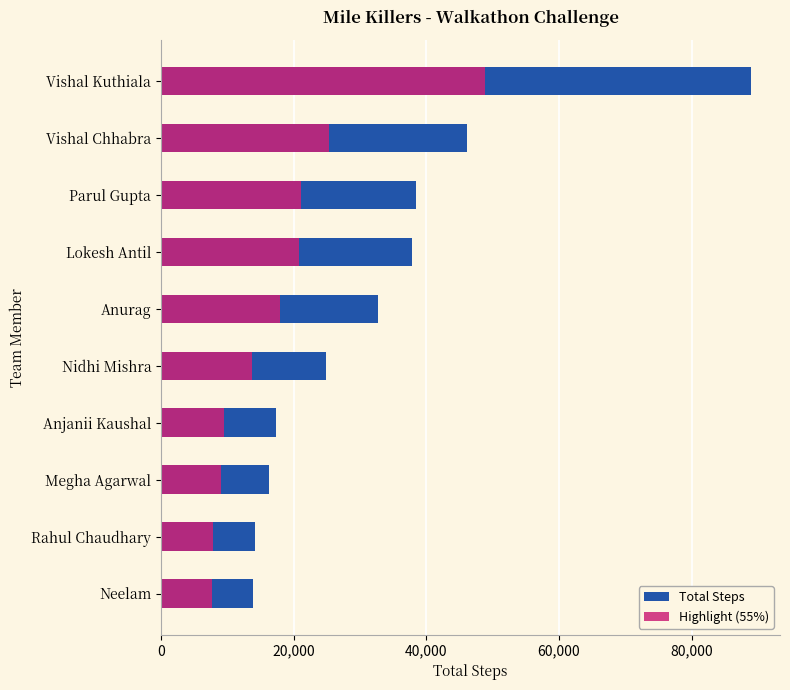

The value of Highlight (55%) at Anjanii Kaushal is 3167.9. True or false?

False